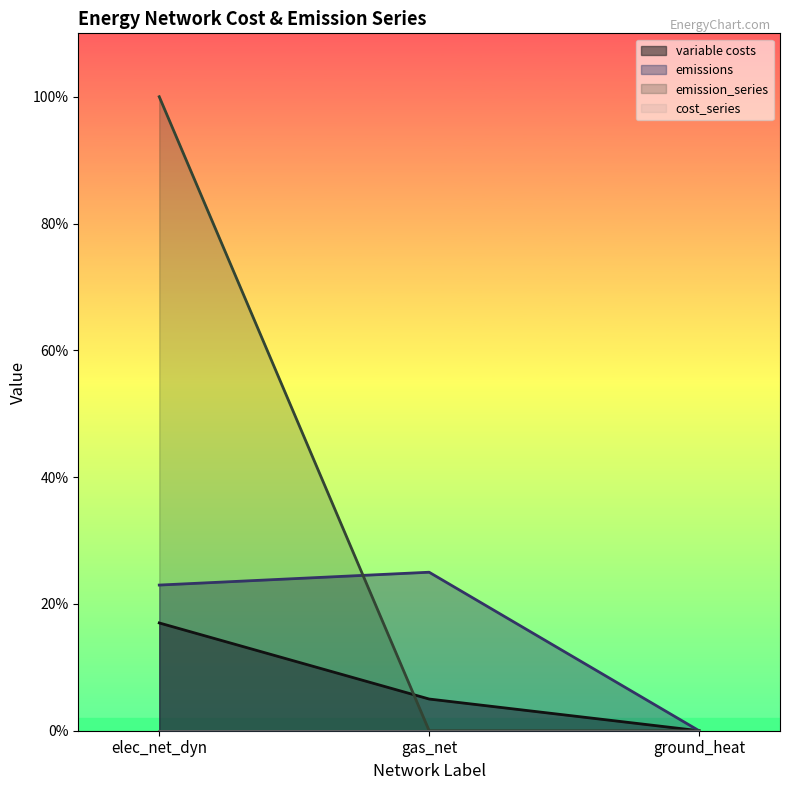

Which series has the largest range (max minus min)?

emission_series